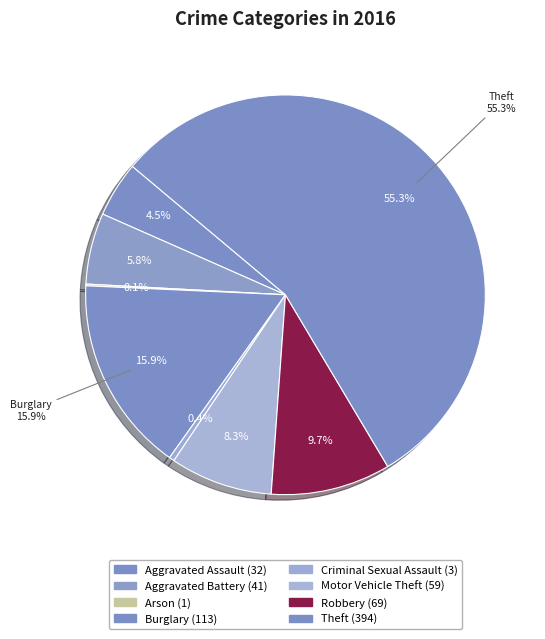

Count the number of slices in the pie.

8